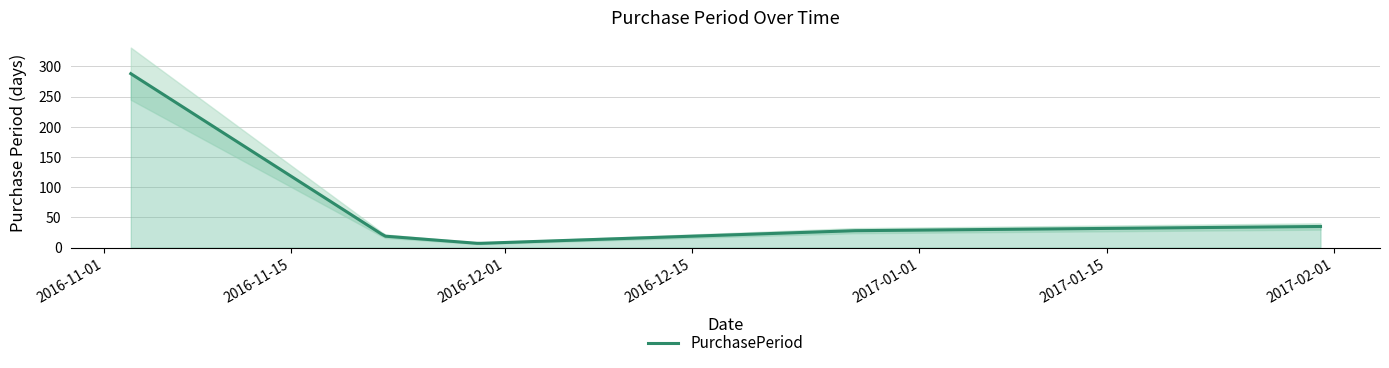

At which label does the data first exceed 28?

2016-11-03